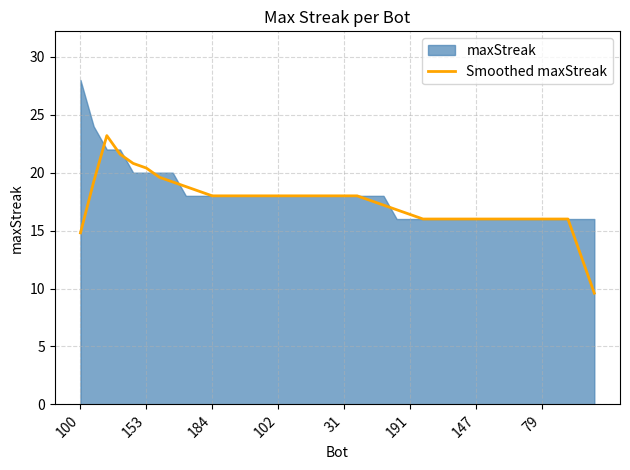

What is the label of the 24th point from the left?

23